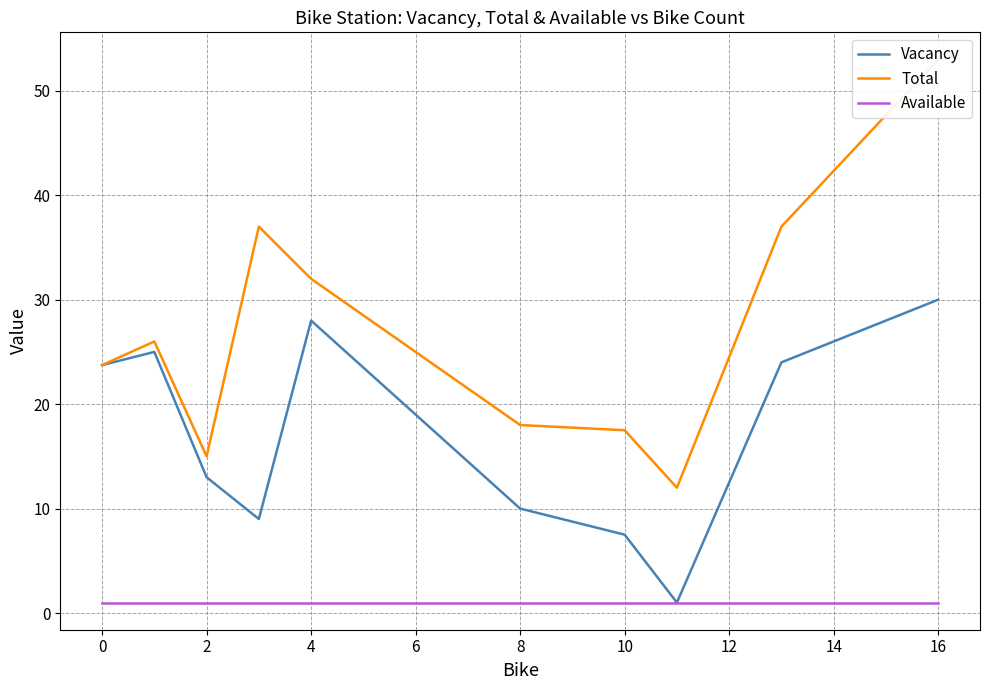

True or false: Vacancy and Available cross at least once.

False